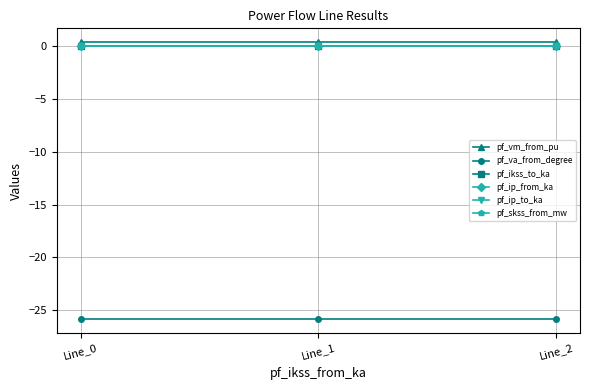

Which series changed the most between Line_1 and Line_2?

pf_vm_from_pu